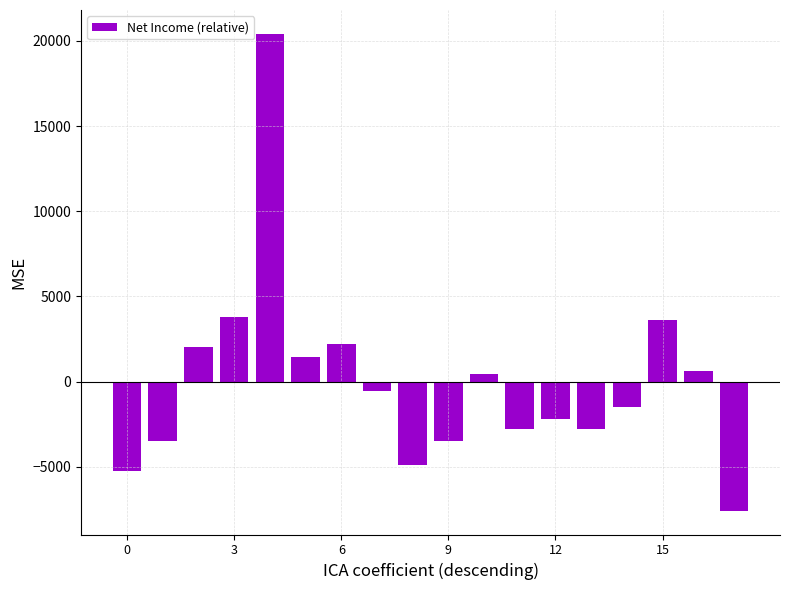

How many data points does each series have?

18